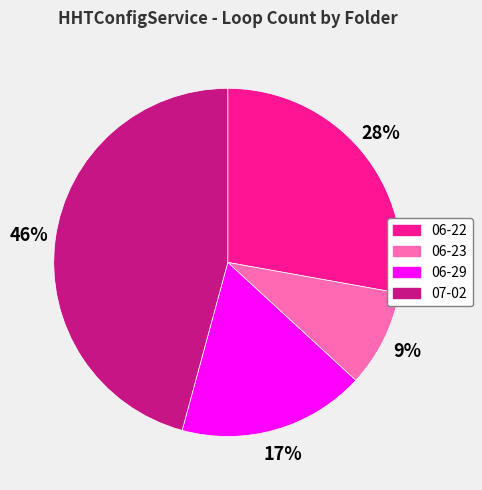

What is the ratio of the value at 07-02 to the value at 06-22?

1.6